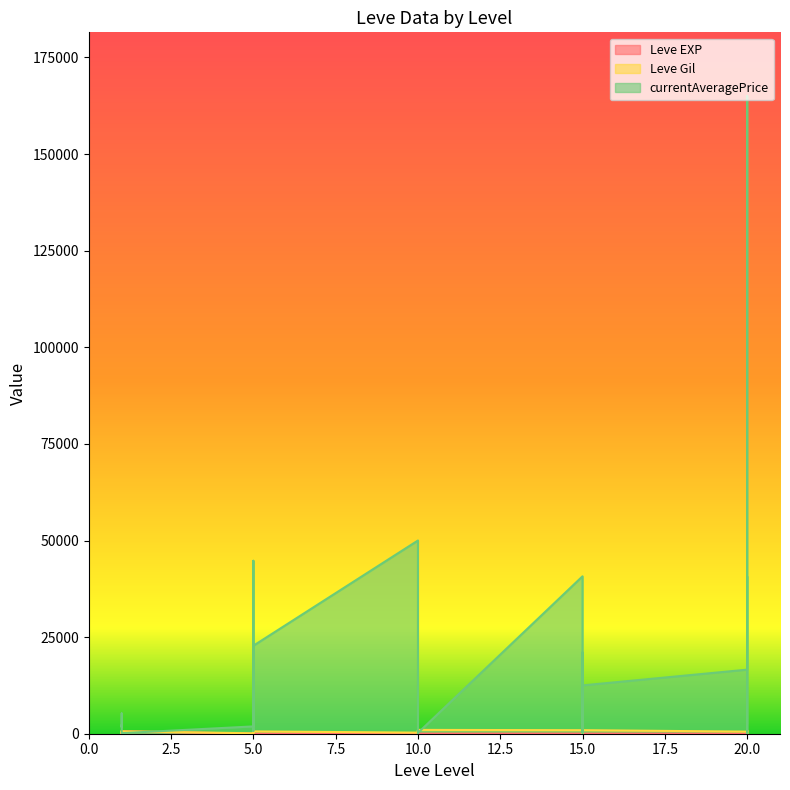

What is the spread (max minus min) of values at 20?

16568